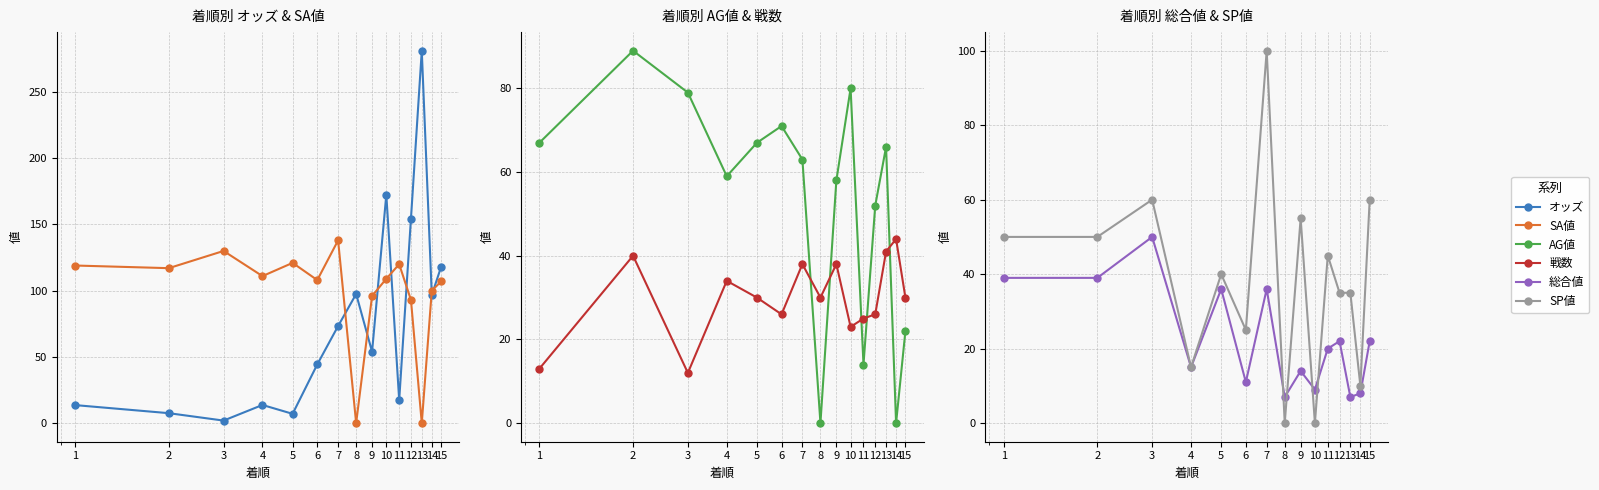

How many data points in SA値 are above 109?

7